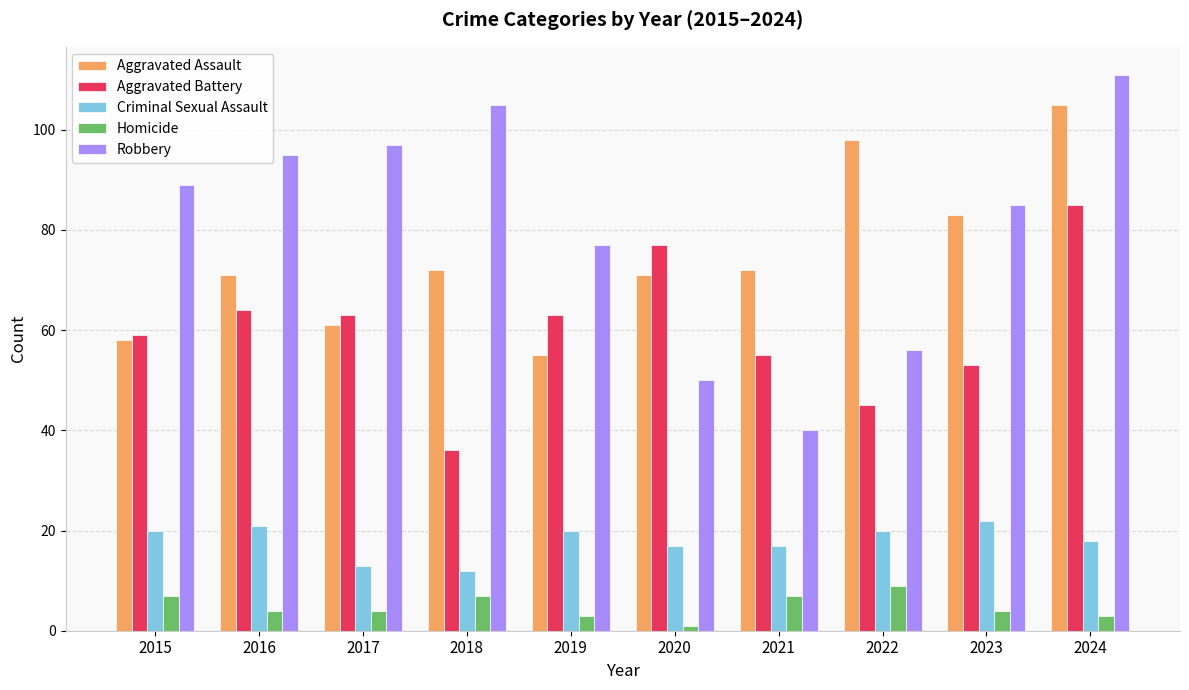

Which series changed the most between 2017 and 2020?

Robbery